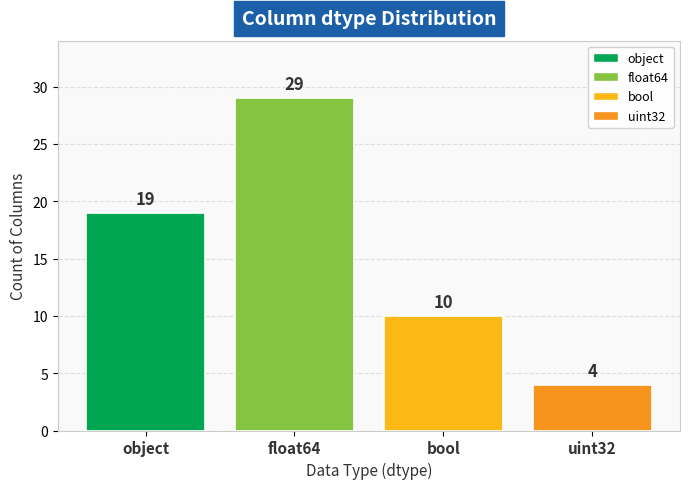

How many bars are there in total?

4